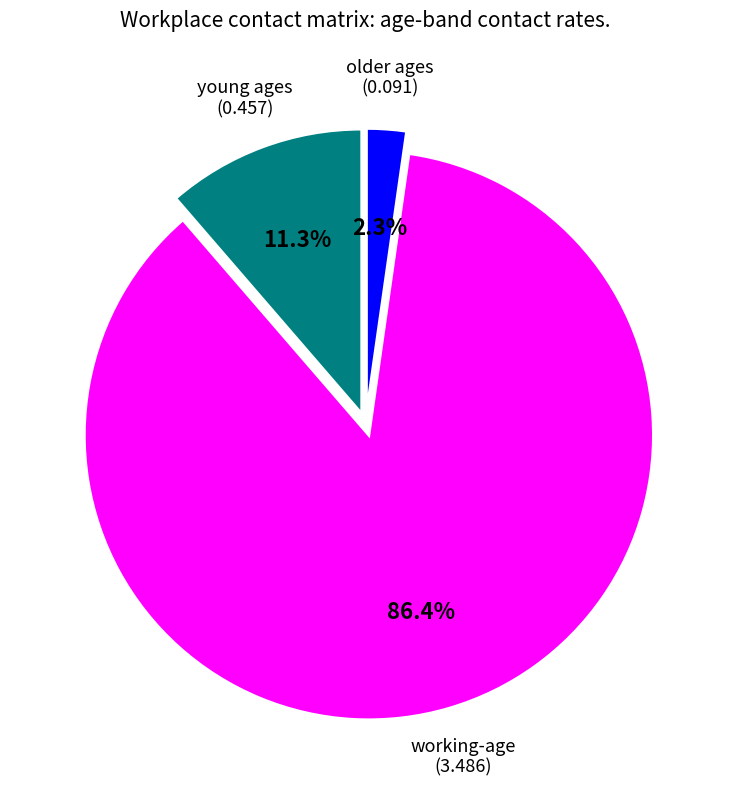

Is there any slice that represents more than half of the pie?

Yes